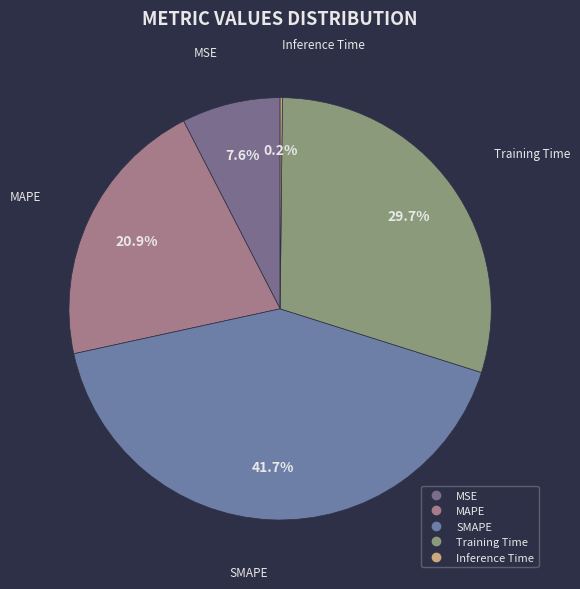

Which slice is the largest?

SMAPE